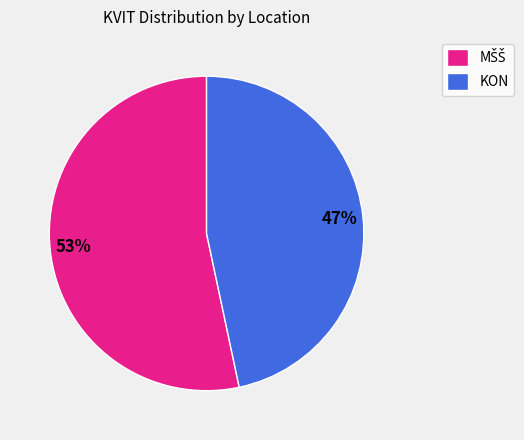

What percentage is the KON slice, to the nearest percent?

47%